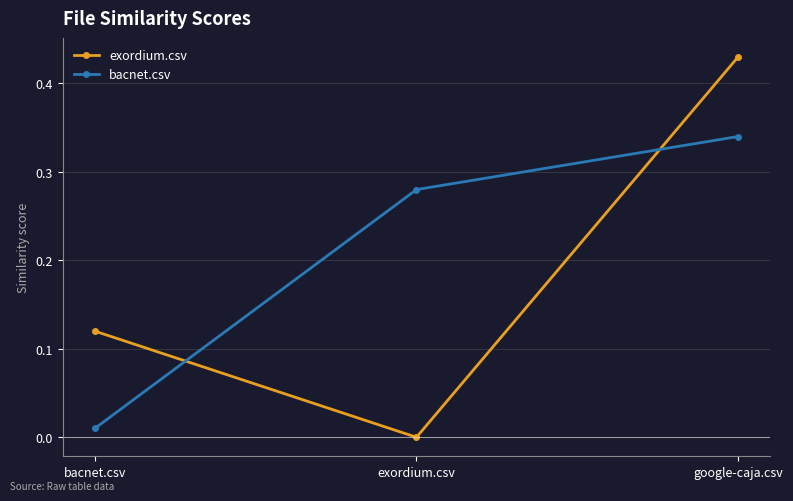

What is the average value of the bacnet.csv series?

0.2